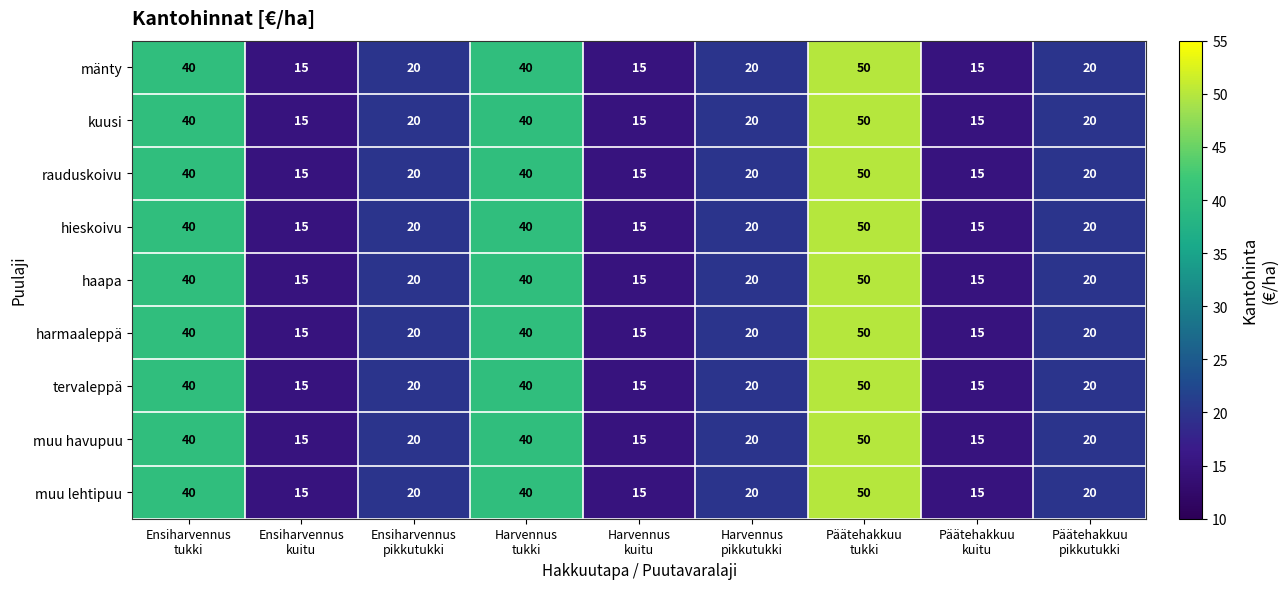

What is the sum of all harmaaleppä values?

235